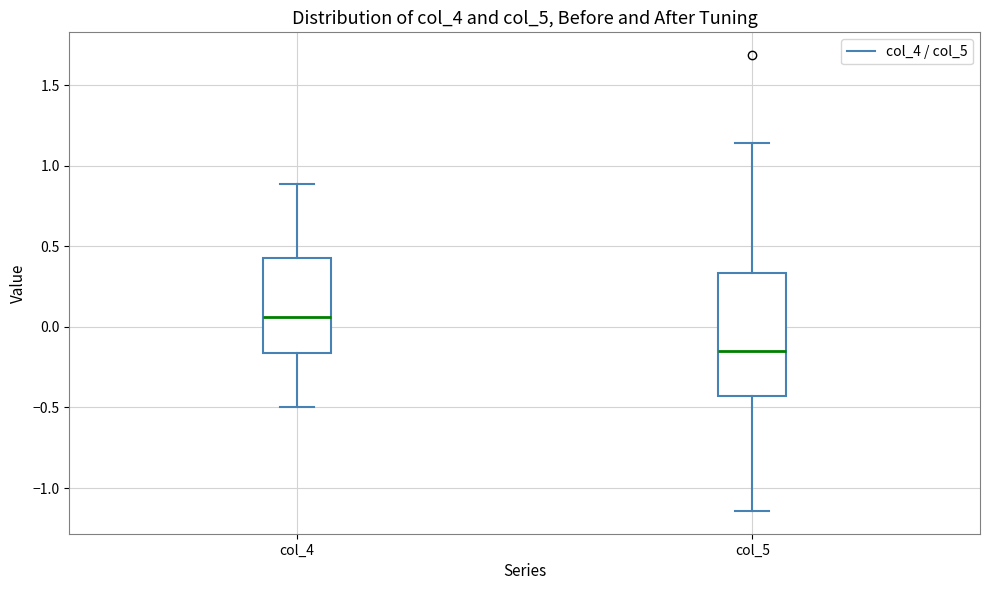

Comparing the boxes themselves (not the whiskers), which one is the tallest?

col_5